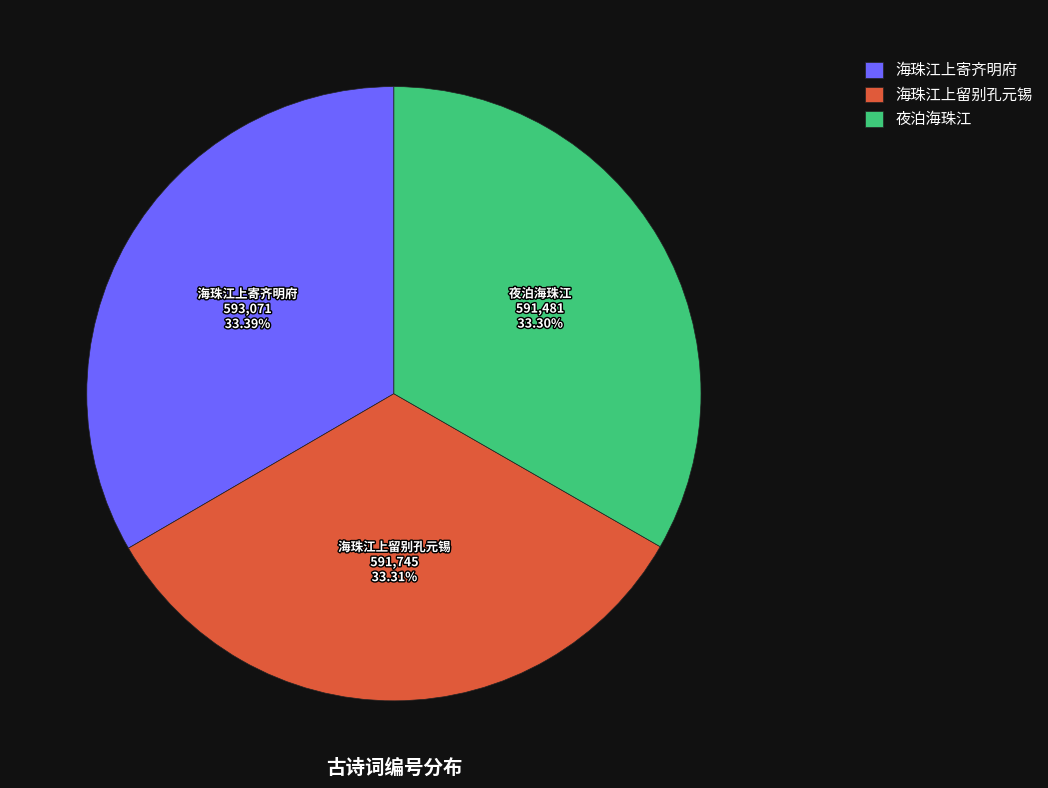

To the nearest percent, what portion does 夜泊海珠江 represent?

33%